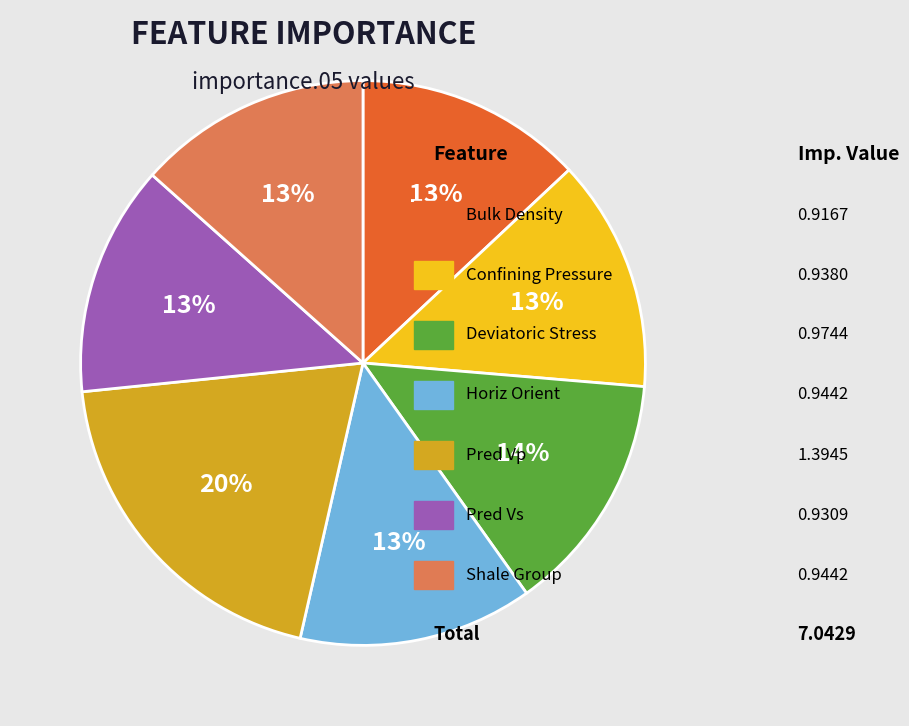

To the nearest percent, what is the difference between the largest and smallest slice percentages?

7%